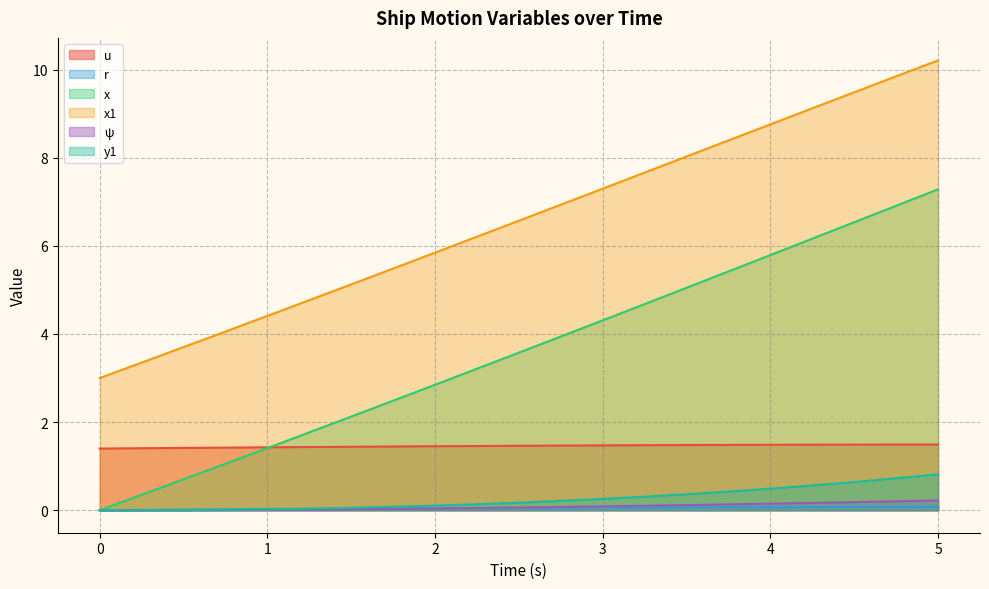

True or false: x1 and ψ intersect in this chart.

False